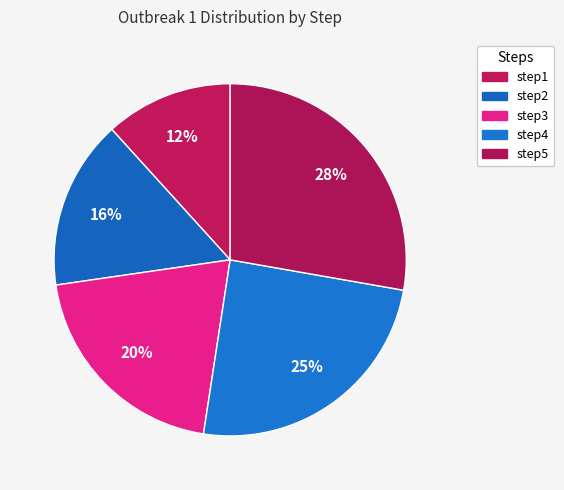

How many segments does this pie chart have?

5